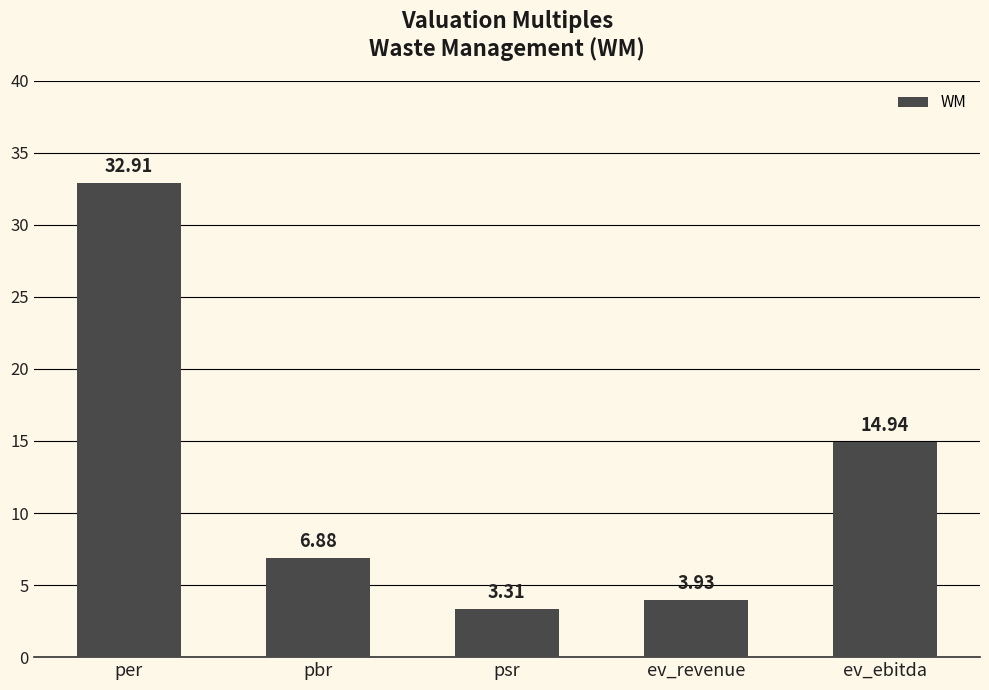

At which label does the data first exceed 6?

per